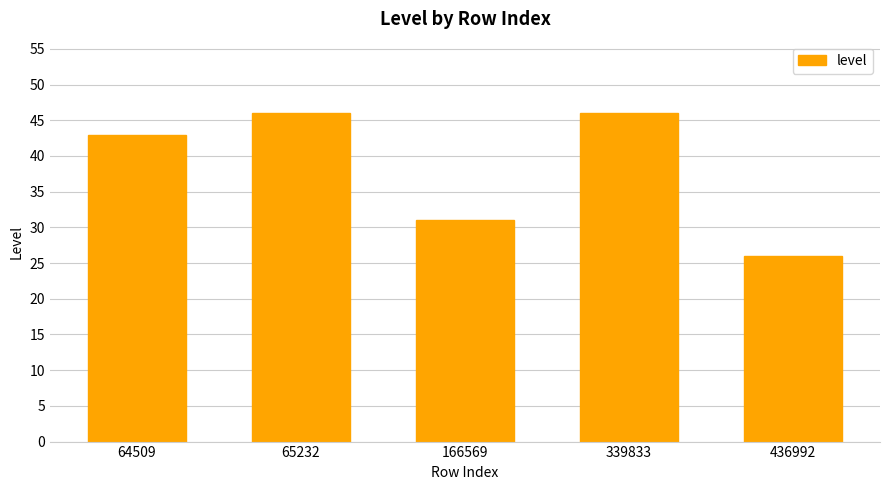

What value does the data have at 339833, to the nearest 10?

50